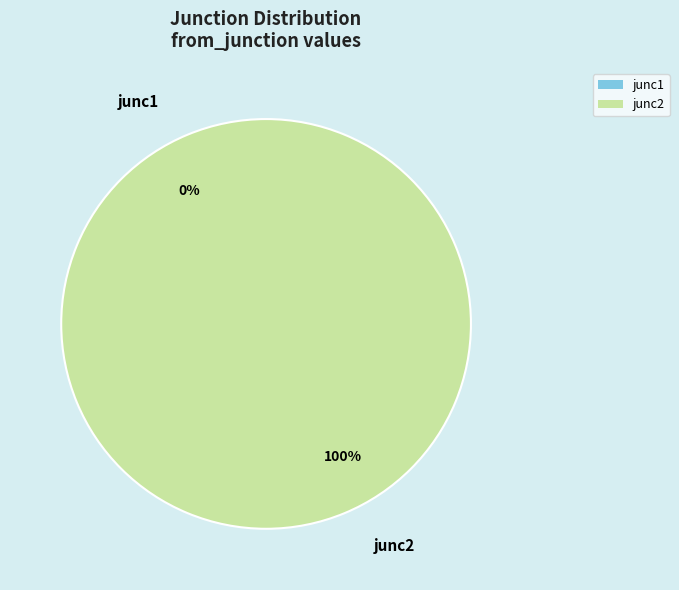

Which category accounts for the majority?

junc2